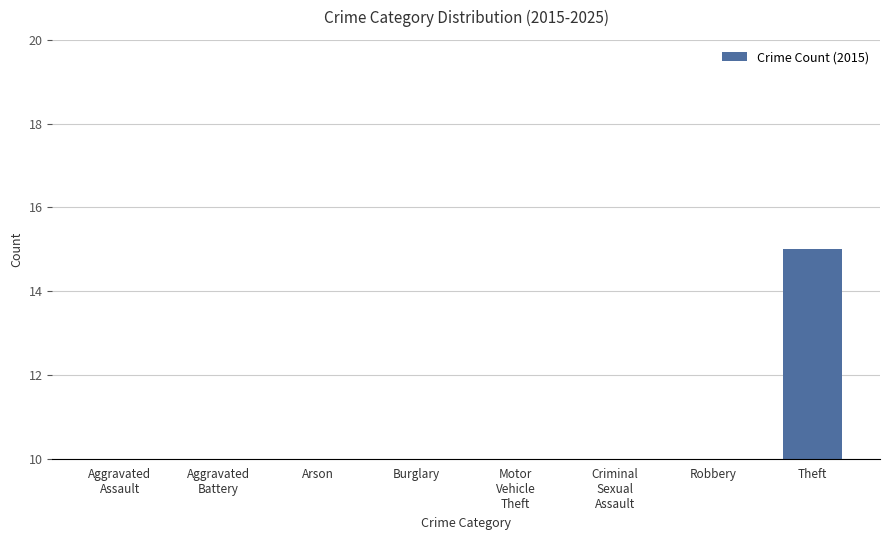

What is the label of the 5th bar from the left?

Motor
Vehicle
Theft